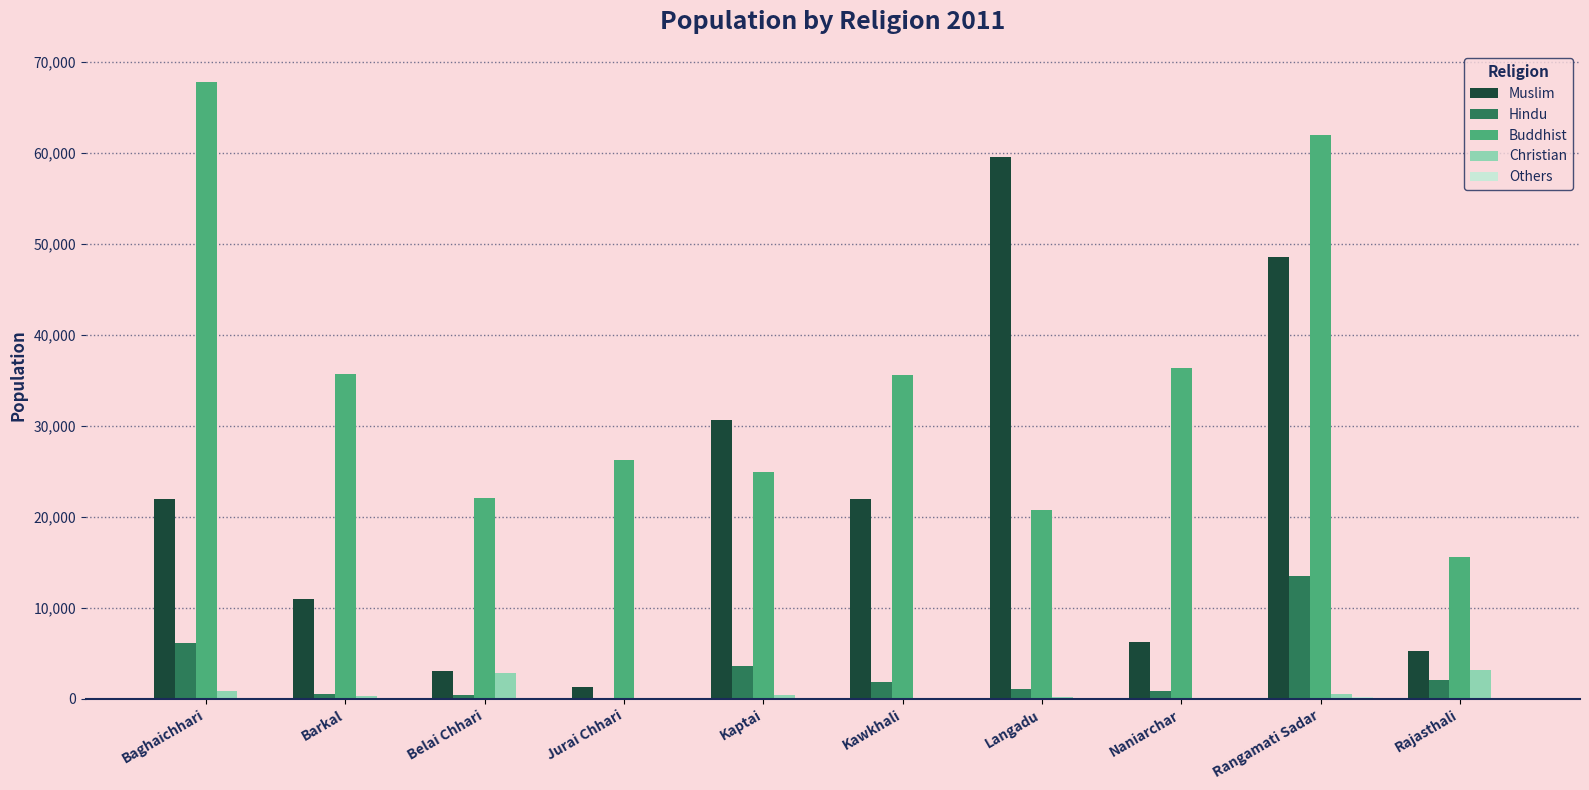

The value of Buddhist at Rajasthali is 20871. True or false?

False